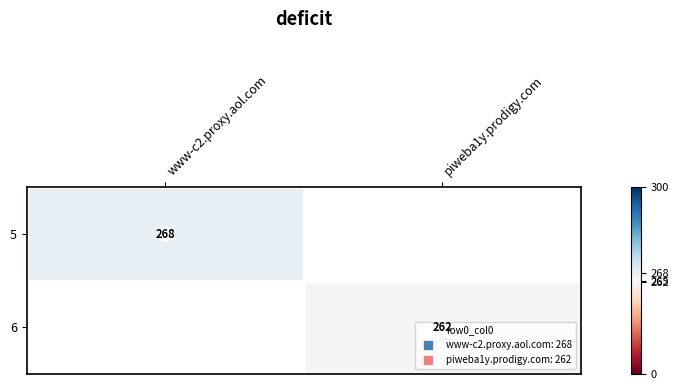

Which category has the lowest value across all series?

piweba1y.prodigy.com